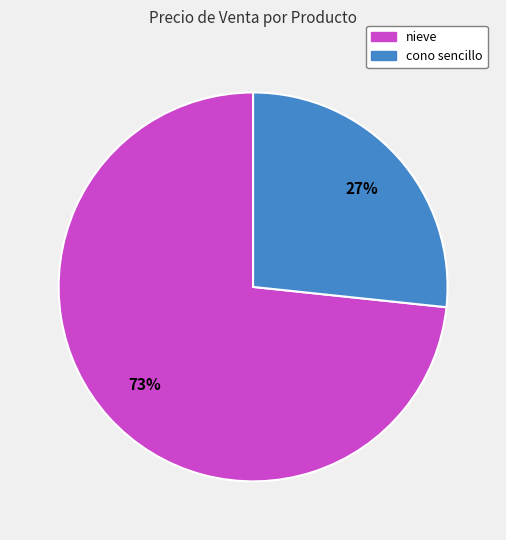

Which category has the smallest portion of the pie?

cono sencillo